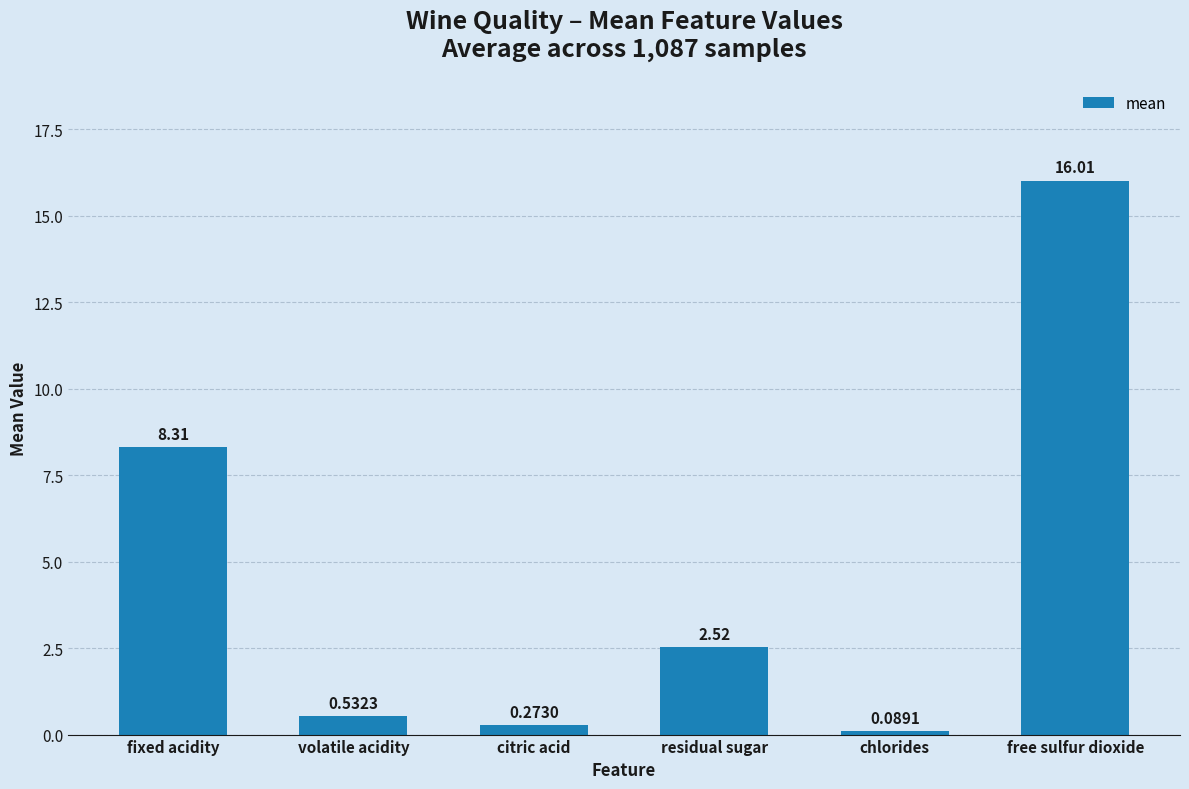

Where is the data nearest to the value 8?

fixed acidity